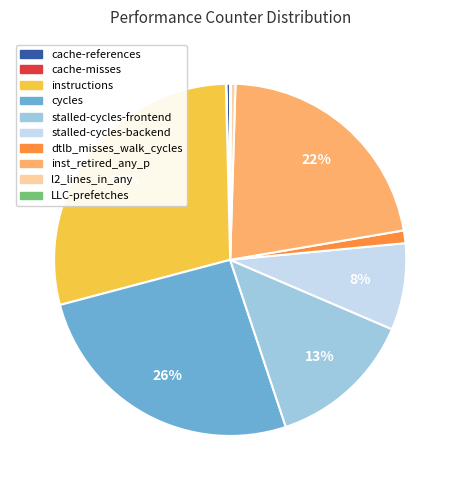

Is the sum of l2_lines_in_any and inst_retired_any_p greater than half?

No